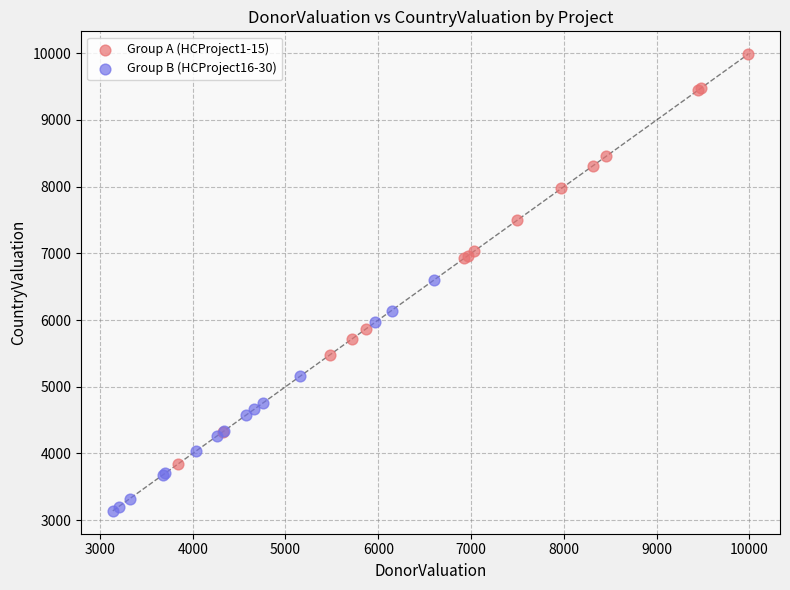

Which series has the widest spread of Y values?

Group A (HCProject1-15)